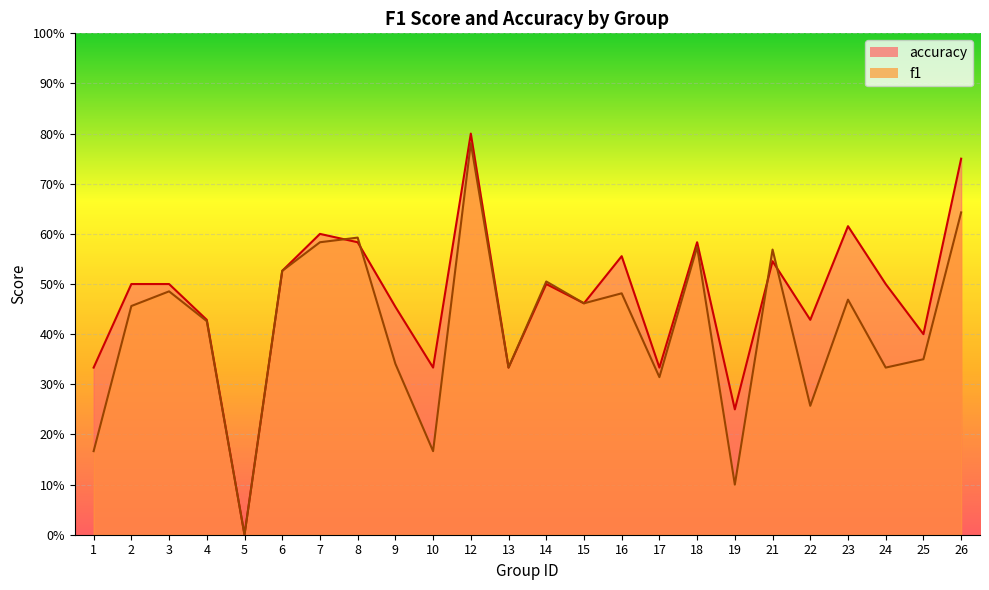

Reading right to left, what are all the values shown in this chart?

f1: 26=0.6	25=0.3	24=0.3	23=0.5	22=0.3	21=0.6	19=0.1	18=0.6	17=0.3	16=0.5	15=0.5	14=0.5	13=0.3	12=0.8	10=0.2	9=0.3	8=0.6	7=0.6	6=0.5	5=0.0	4=0.4	3=0.5	2=0.5	1=0.2
accuracy: 26=0.8	25=0.4	24=0.5	23=0.6	22=0.4	21=0.5	19=0.2	18=0.6	17=0.3	16=0.6	15=0.5	14=0.5	13=0.3	12=0.8	10=0.3	9=0.5	8=0.6	7=0.6	6=0.5	5=0.0	4=0.4	3=0.5	2=0.5	1=0.3